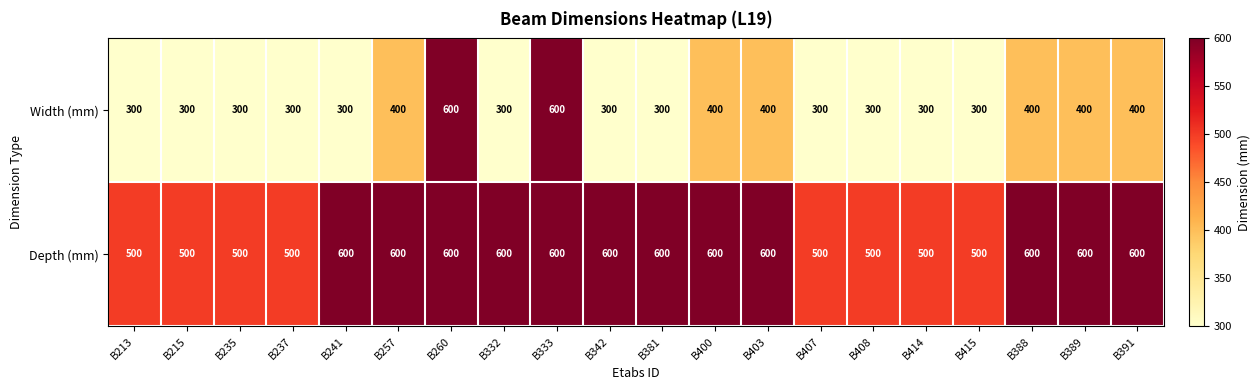

What is the total value across all series at B388?

1000